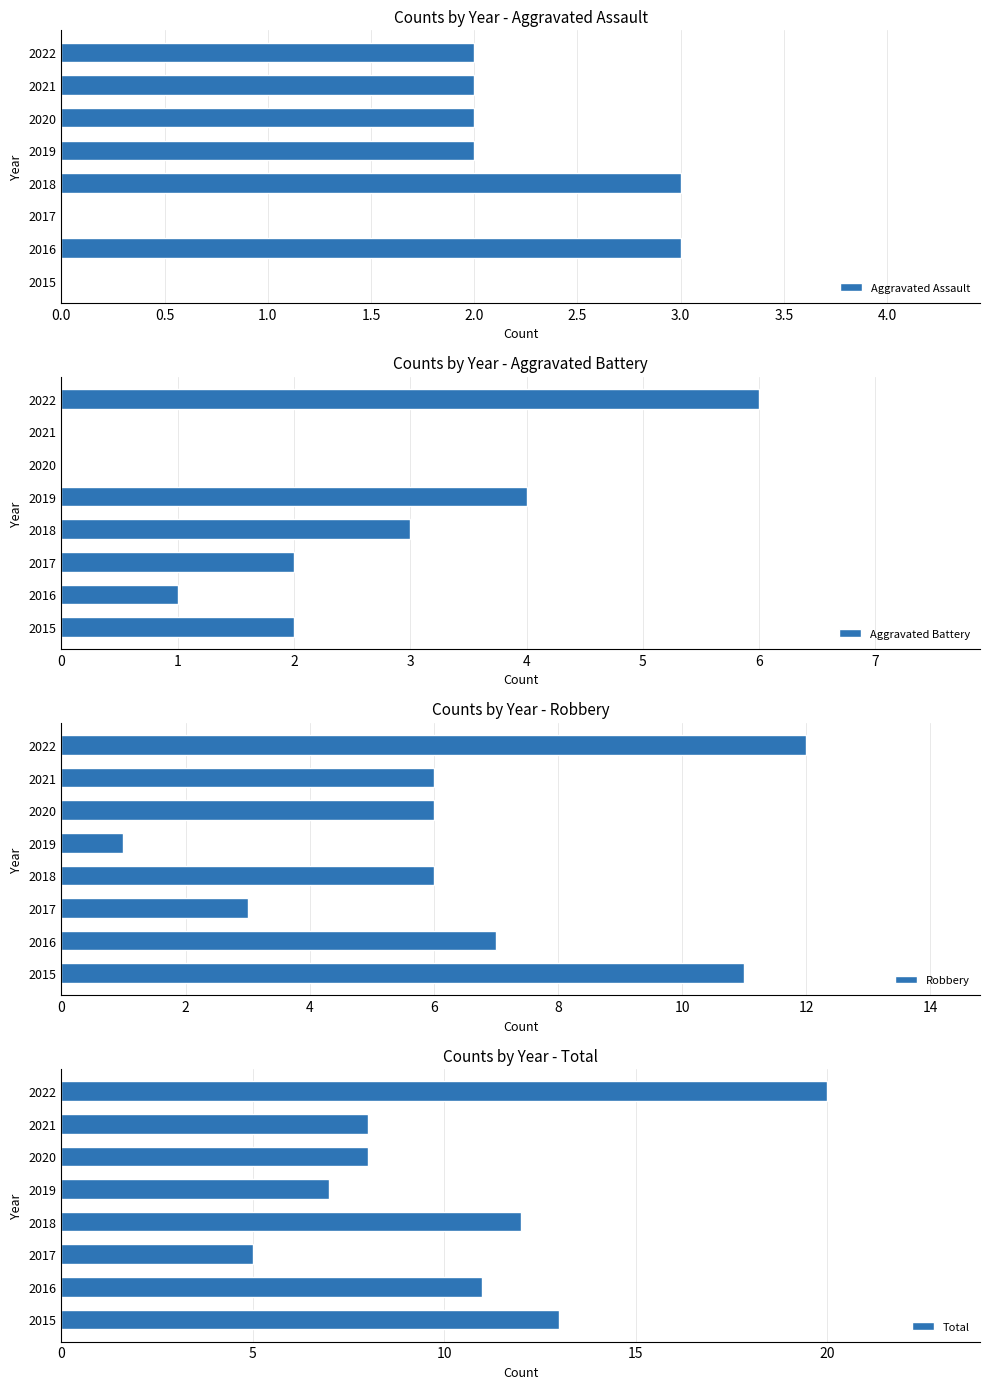

Is it true that Aggravated Assault equals 3 at 2016?

True